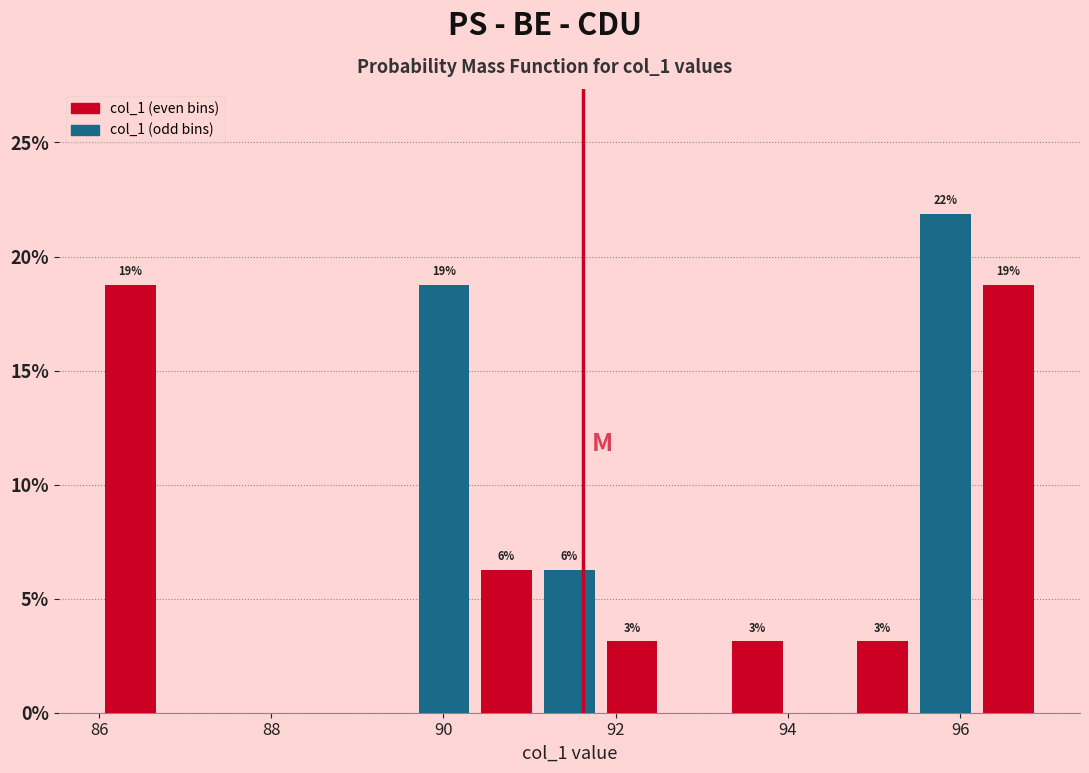

Read against the x-axis, roughly where is the centre of the tallest bar?

95.8